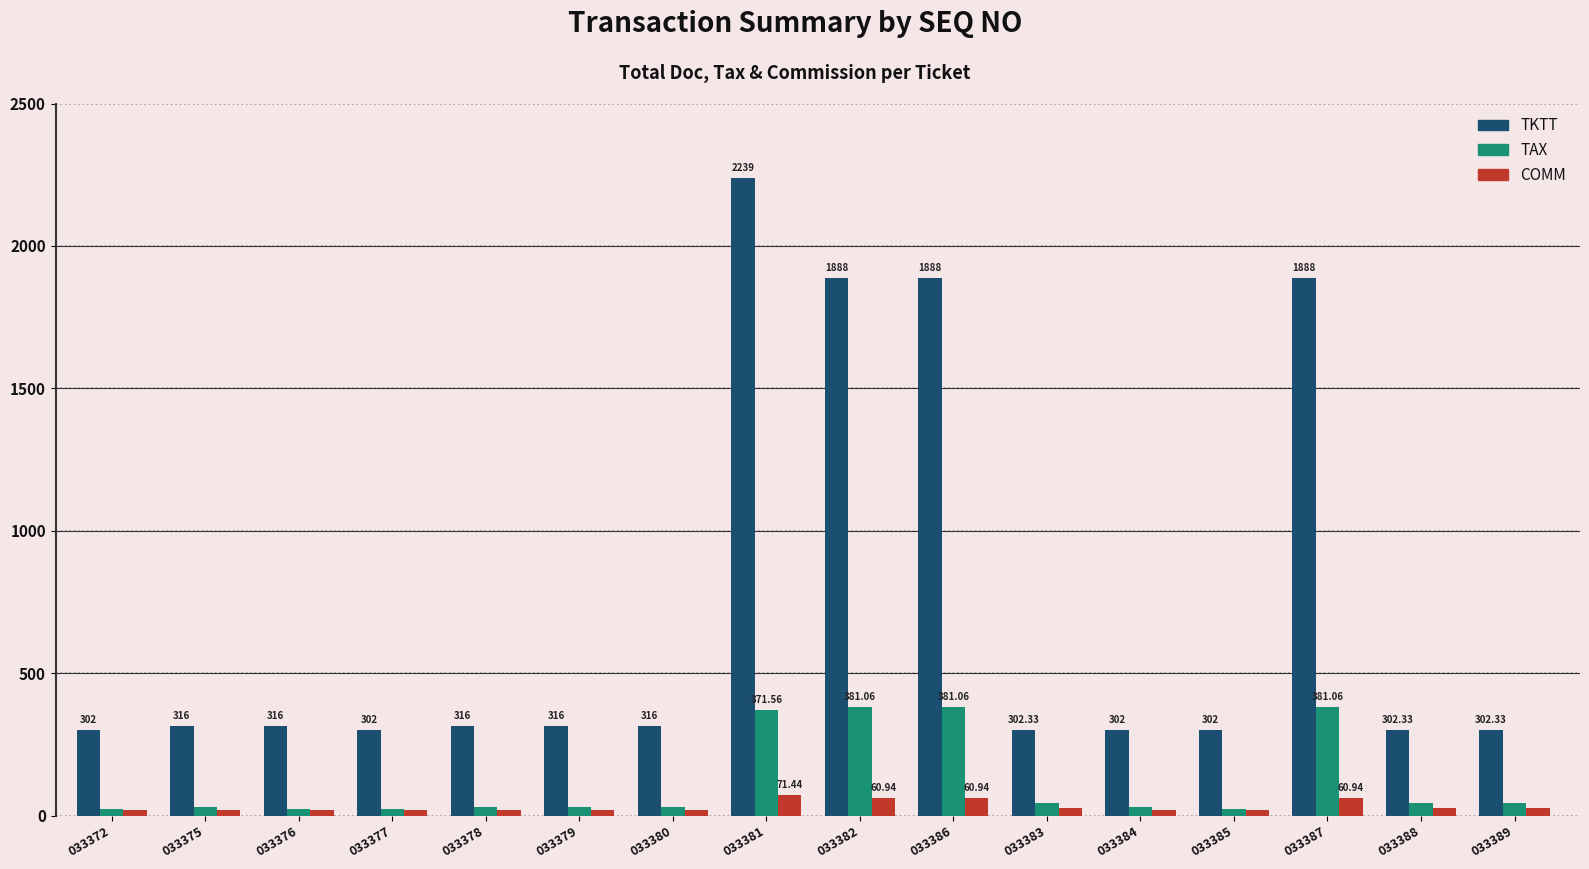

Which series has the widest spread of values?

TKTT